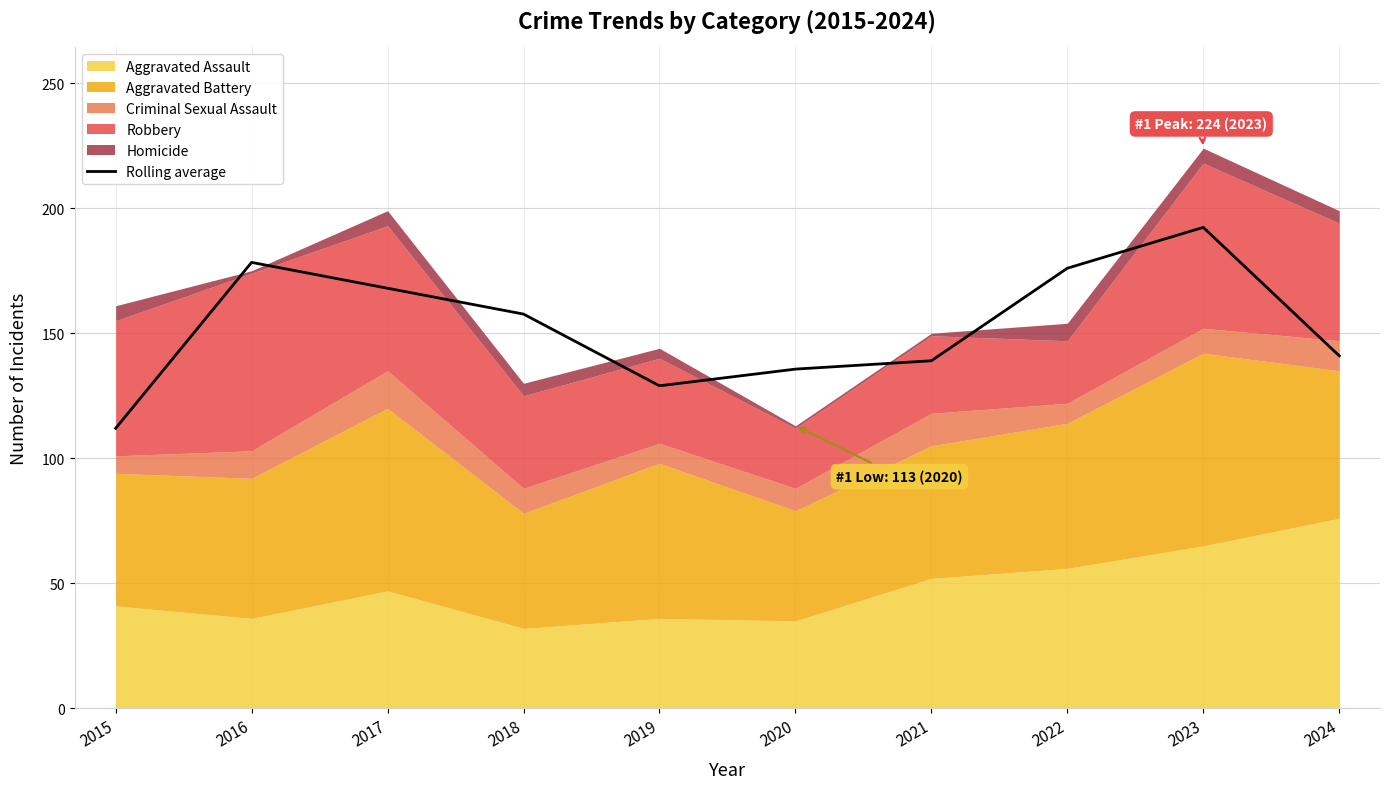

At which label is the value closest to 152?

2018